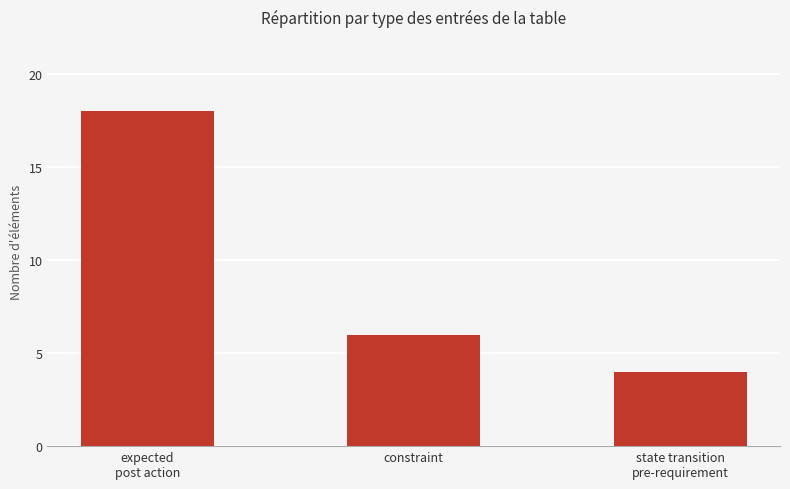

What is the change in value from expected
post action to state transition
pre-requirement?

-14